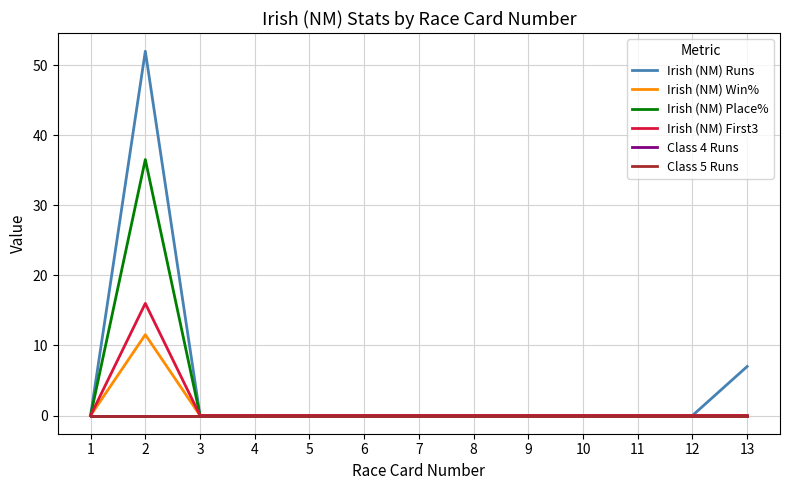

Which series has the largest total across all categories?

Irish (NM) Runs